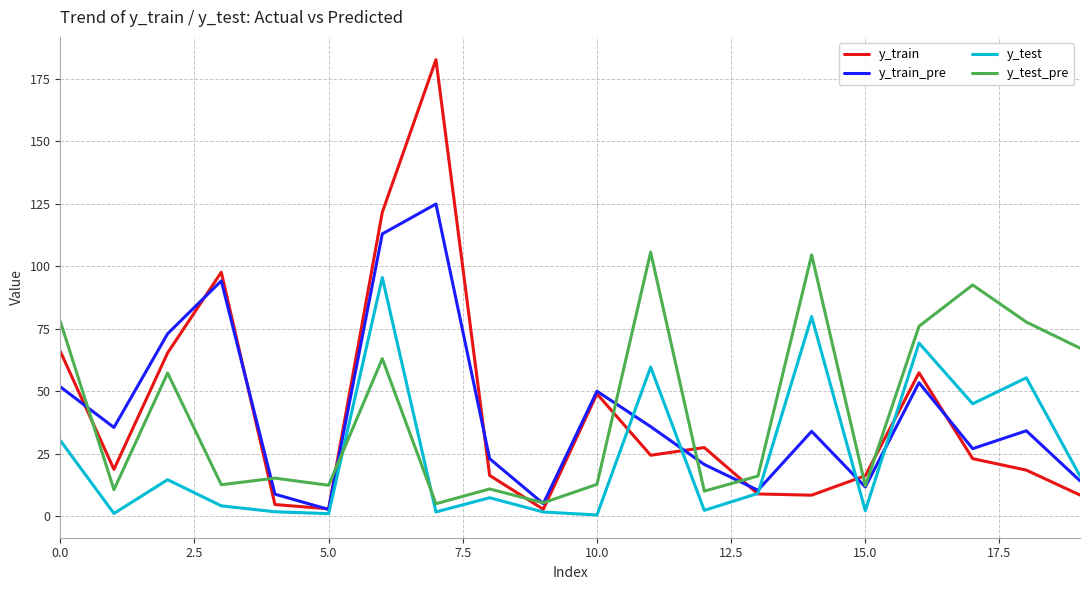

How many values in the y_train series exceed 23?

10